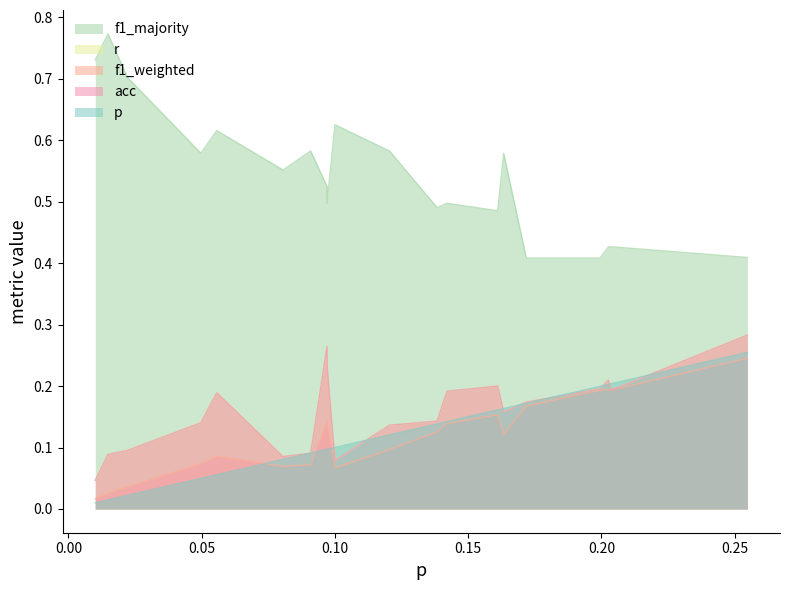

What is the total value across all series at 10?

1.0